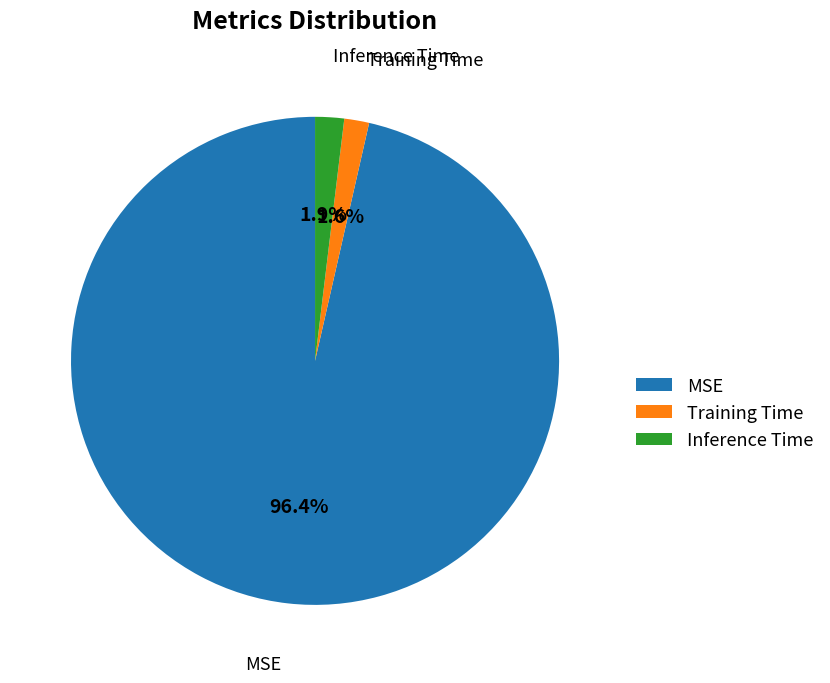

Do MSE and Inference Time together represent more than half of the pie?

Yes